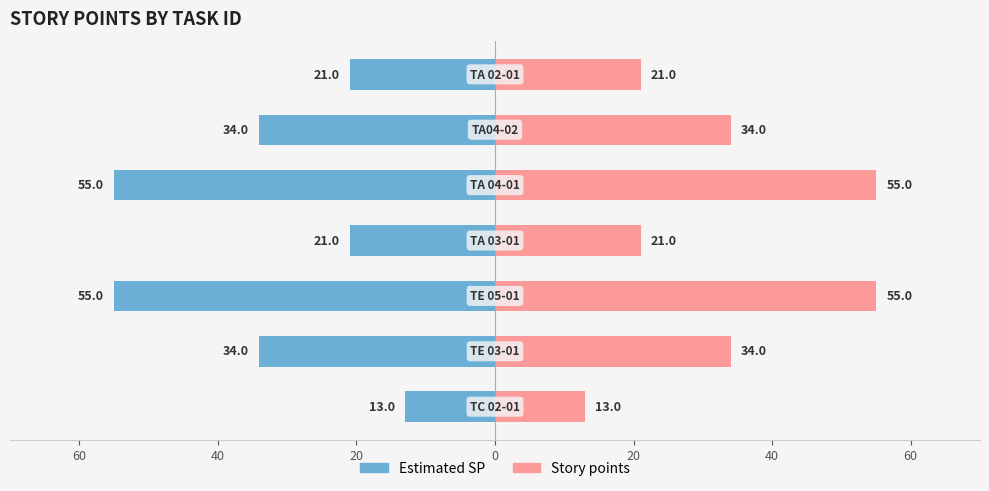

How many groups of bars are there?

7